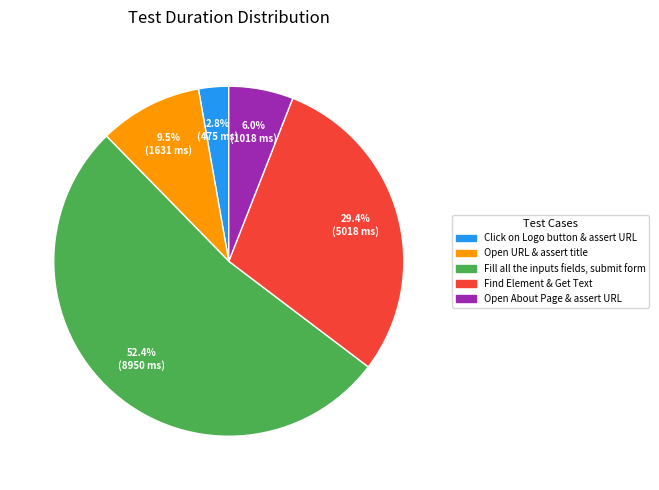

Which slice represents more than half of the pie?

Fill all the inputs fields, submit form